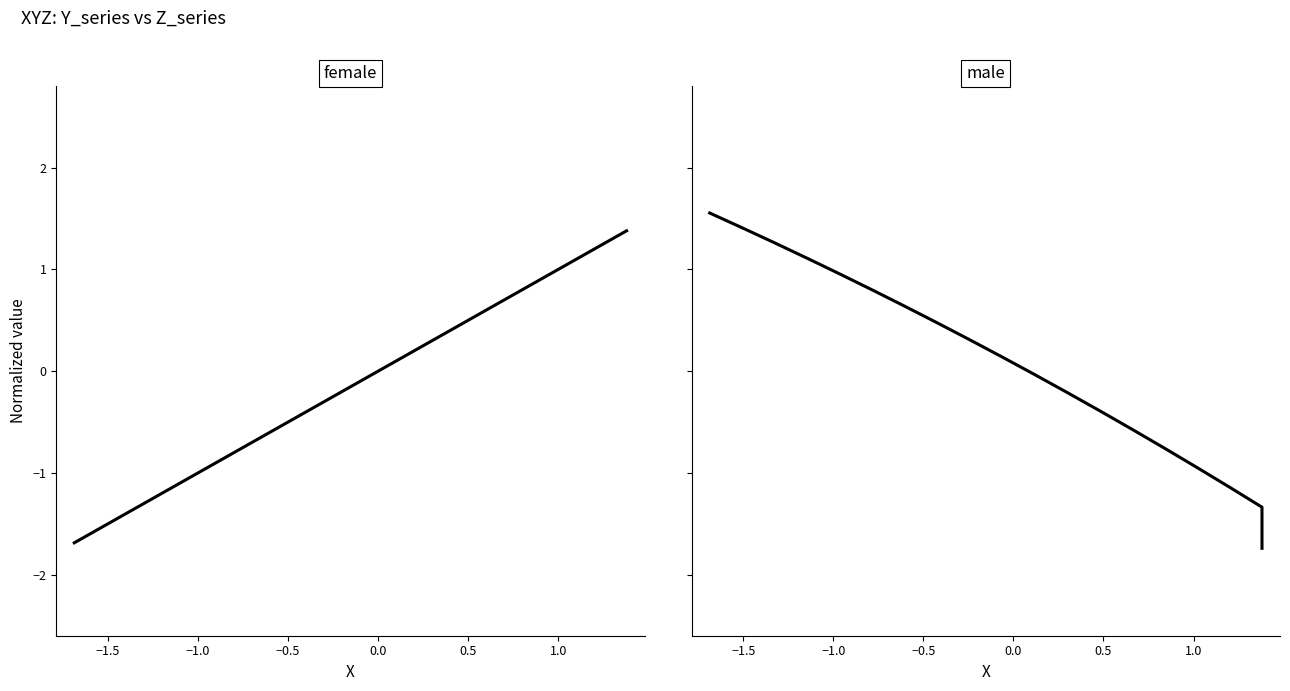

What is the greatest value displayed?

1.6